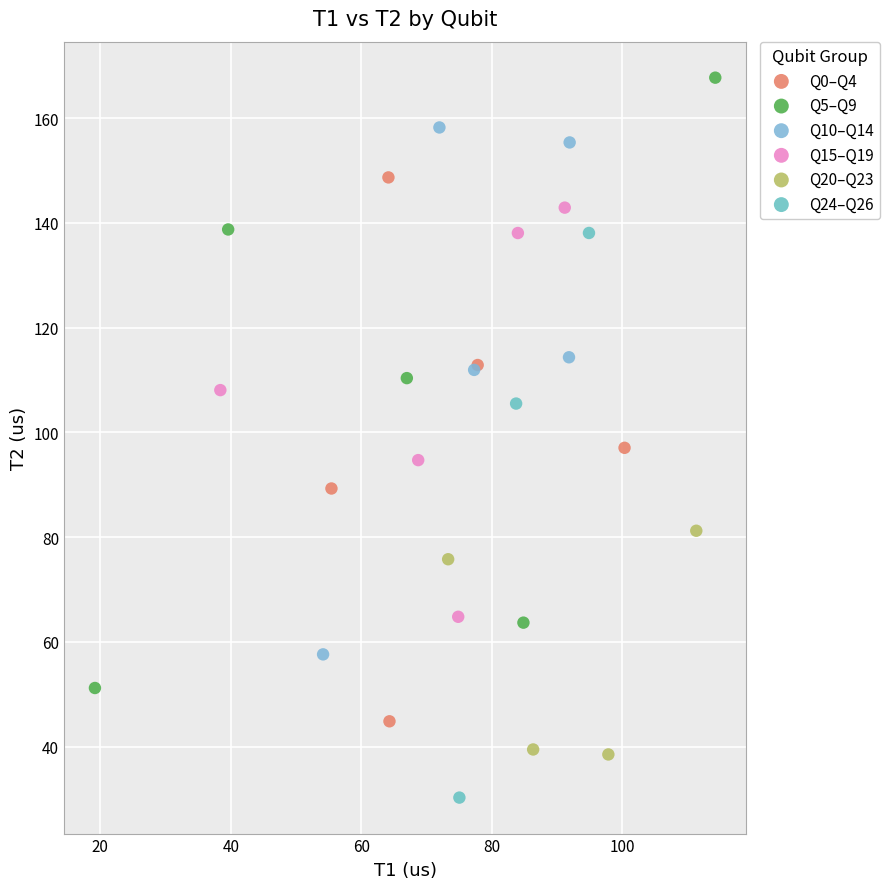

Which series reaches the maximum Y coordinate?

Q5–Q9